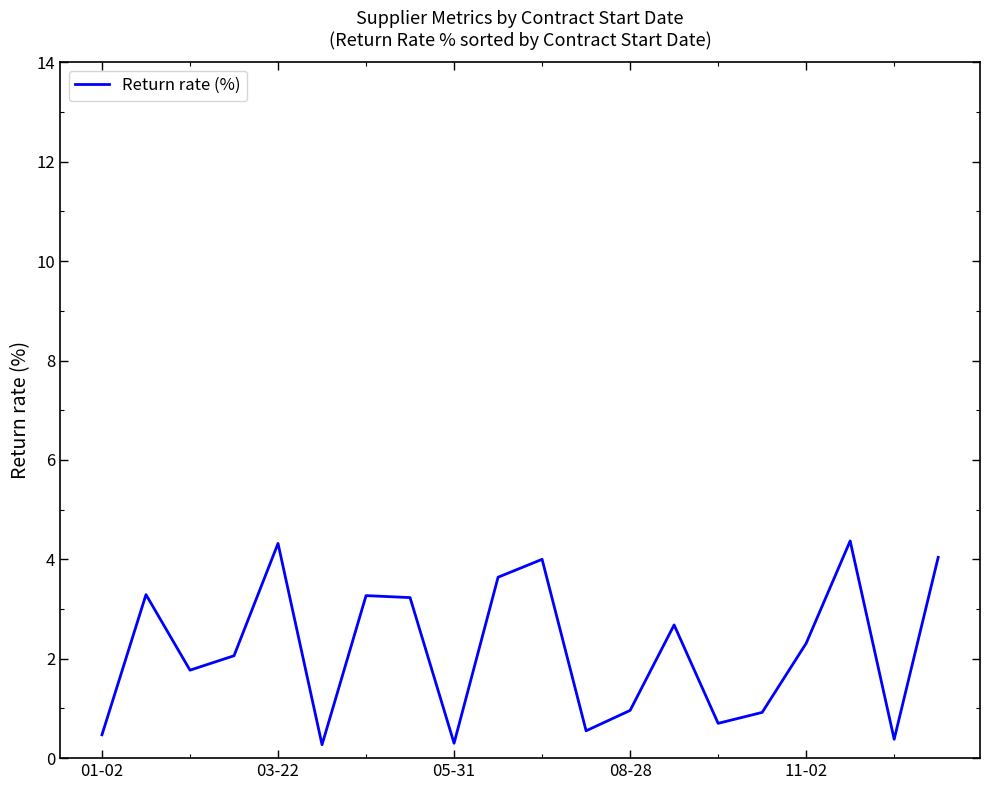

What is the smallest value displayed?

0.3